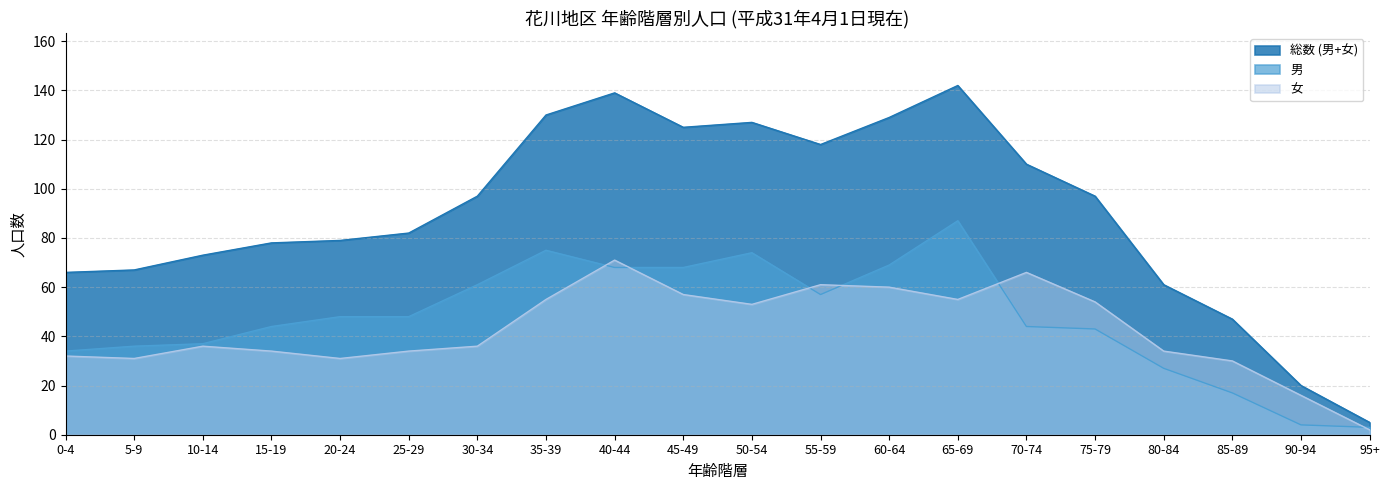

The 男 series shows 4 at 90-94. True or false?

True